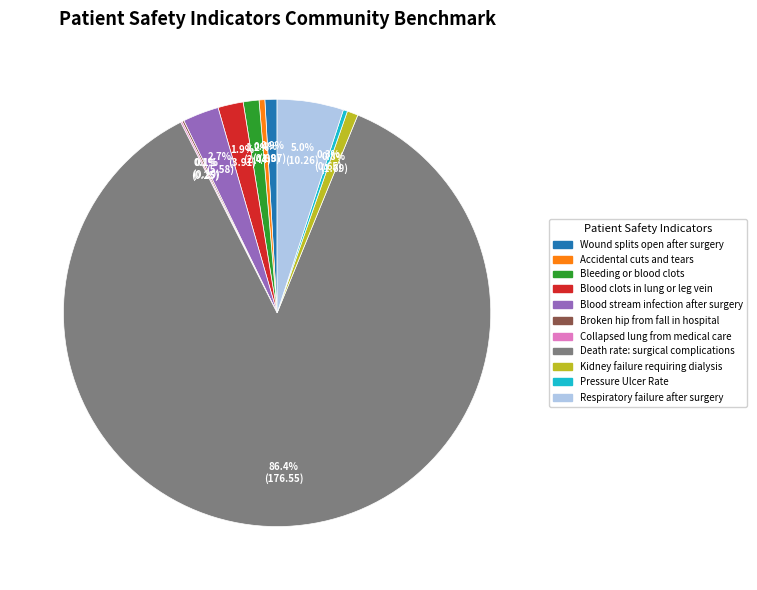

Is there a majority slice in this chart?

Yes